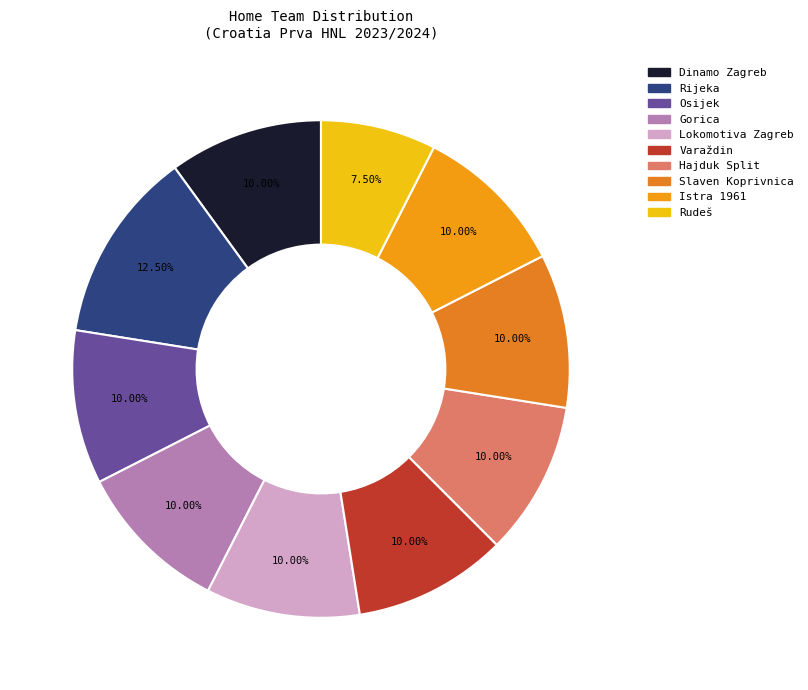

What percentage is NOT represented by Hajduk Split?

90.0%